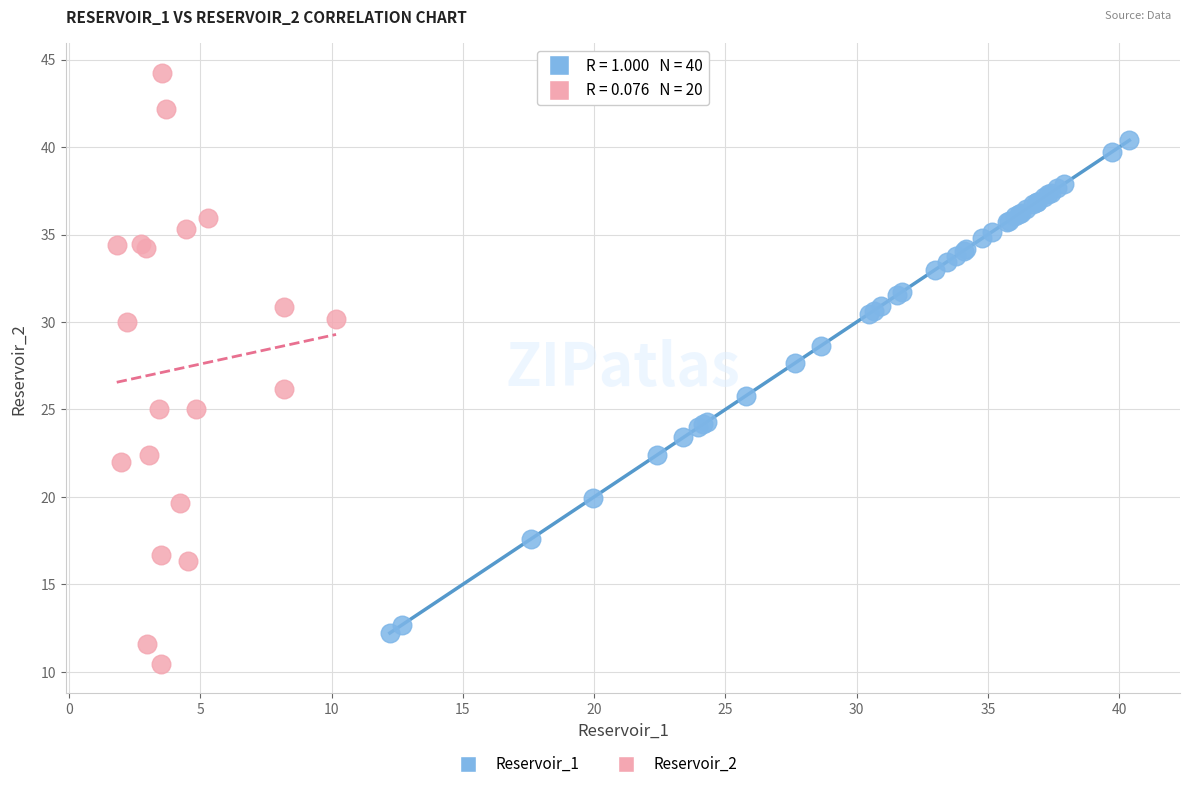

Which series reaches the maximum Y coordinate?

Reservoir_2